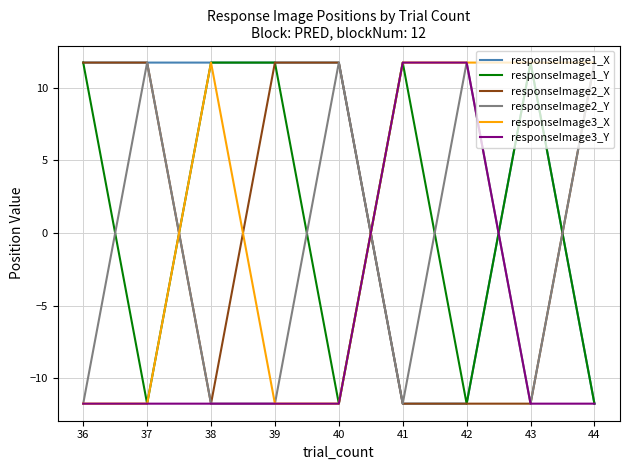

At which label does responseImage2_Y first exceed -11?

37